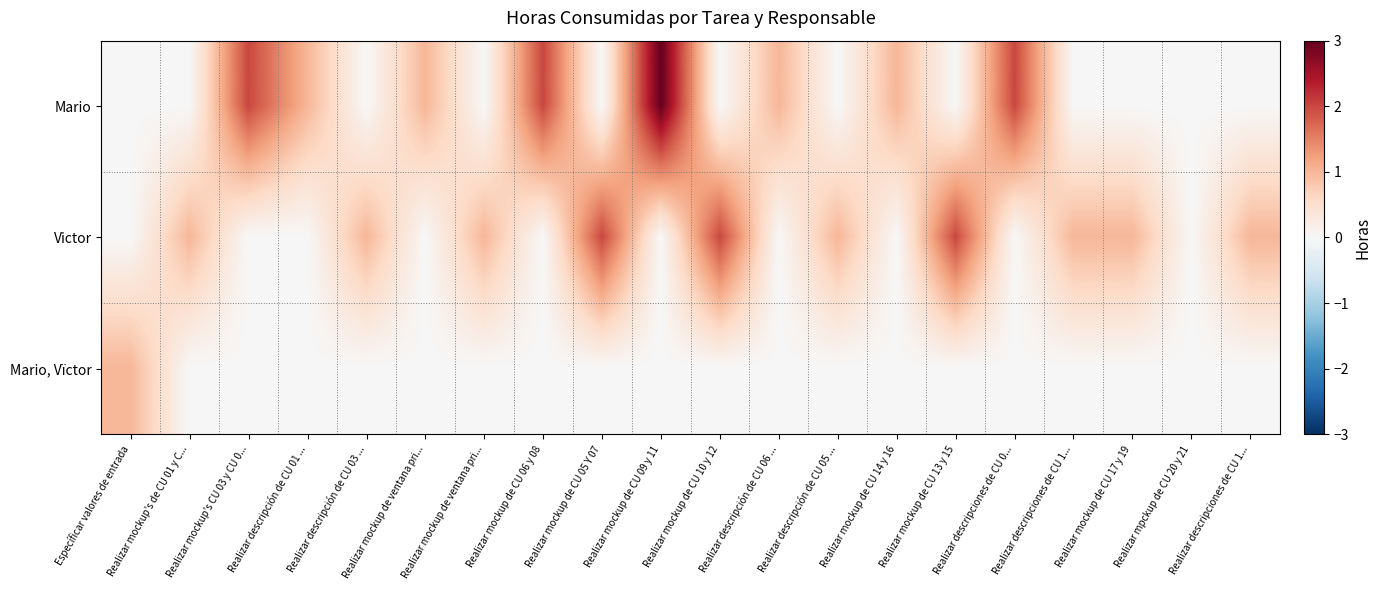

What is the greatest value displayed?

3